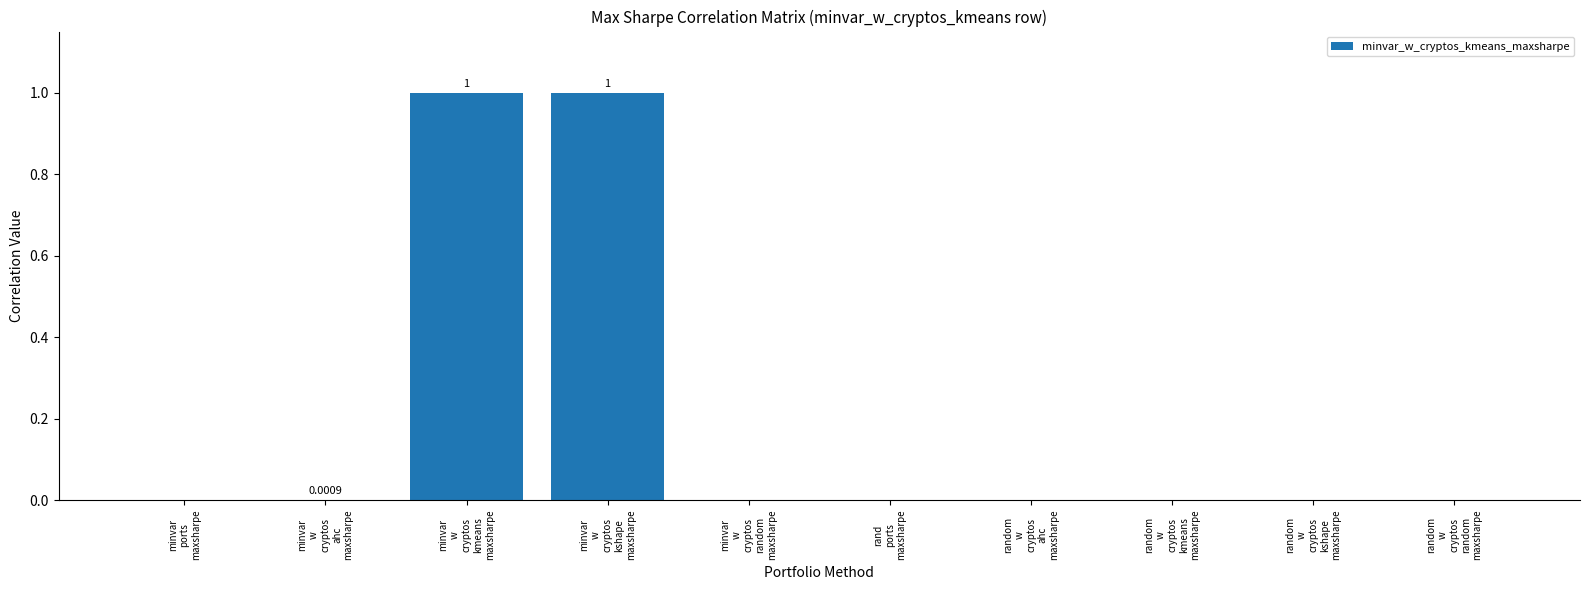

What is the sum of all values?

2.0